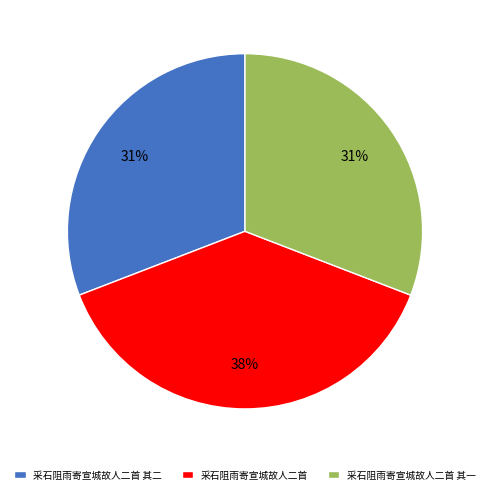

To the nearest percent, what percentage of the pie is 采石阻雨寄宣城故人二首 其二?

31%